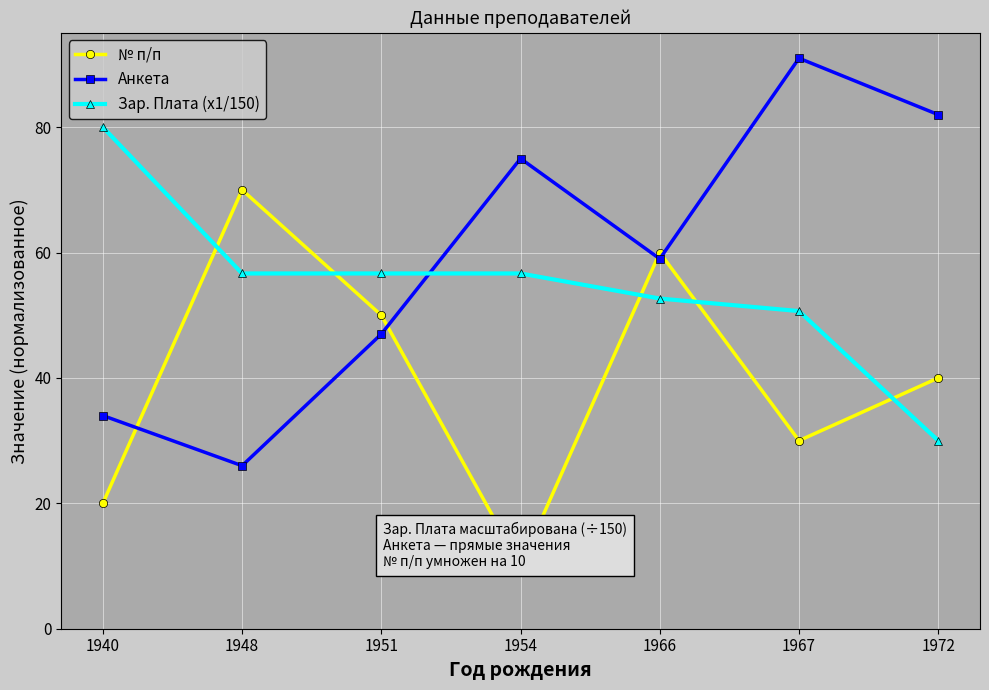

What is the smallest value displayed?

10.0